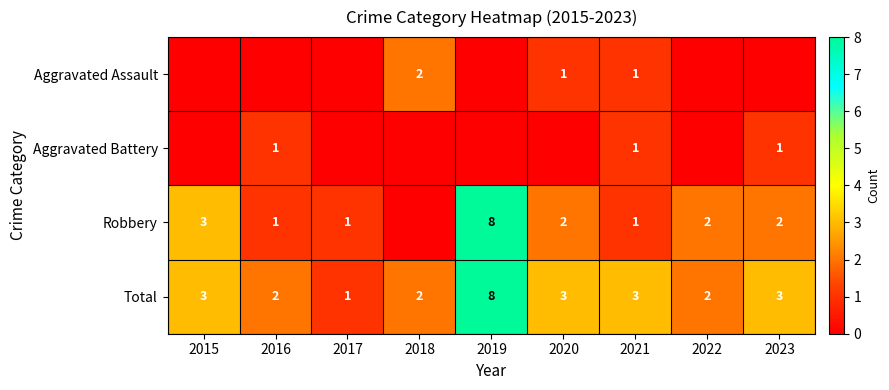

Read the Total value at 2021.

3